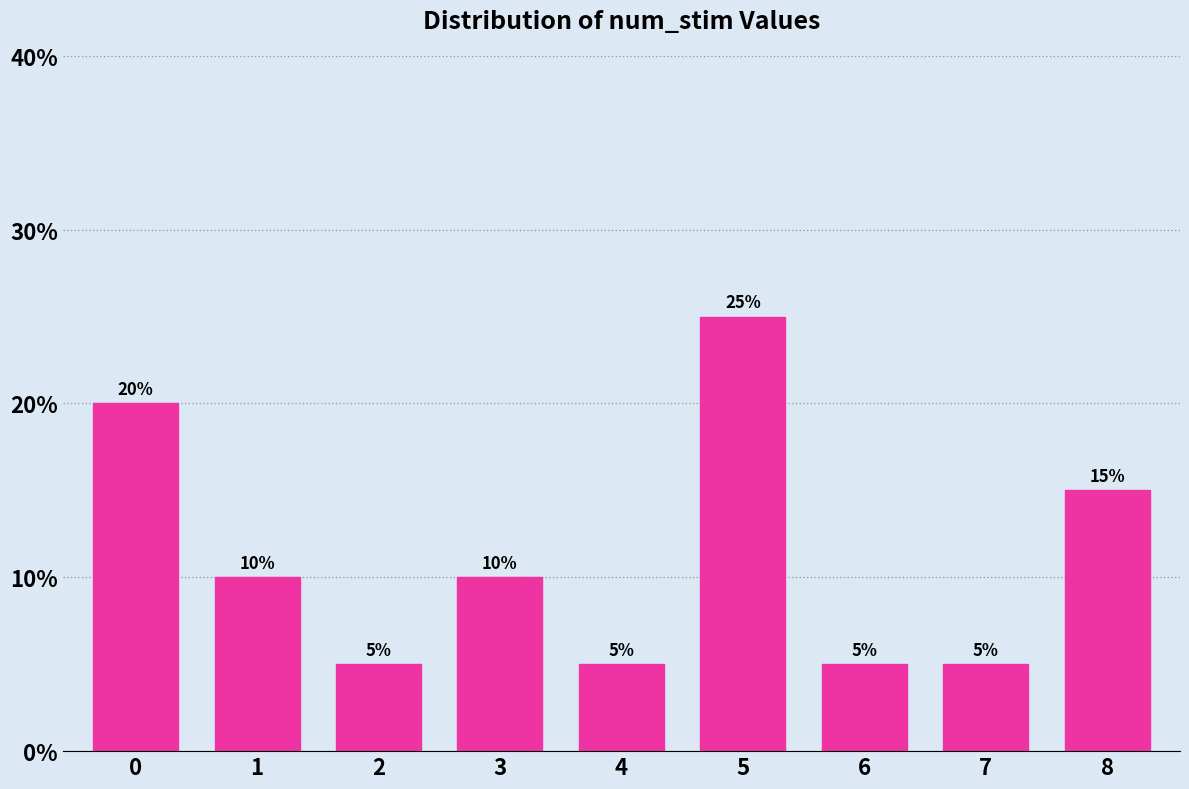

Reading left to right, extract all data points from this chart.

0=20	1=10	2=5	3=10	4=5	5=25	6=5	7=5	8=15